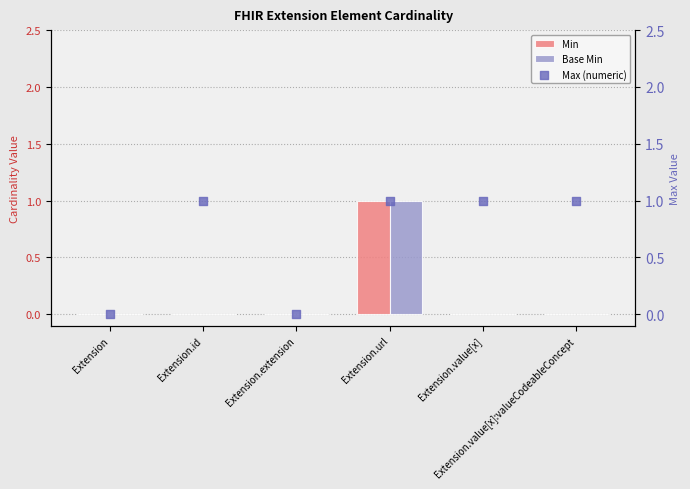

Which series contains the lowest Y value?

Min